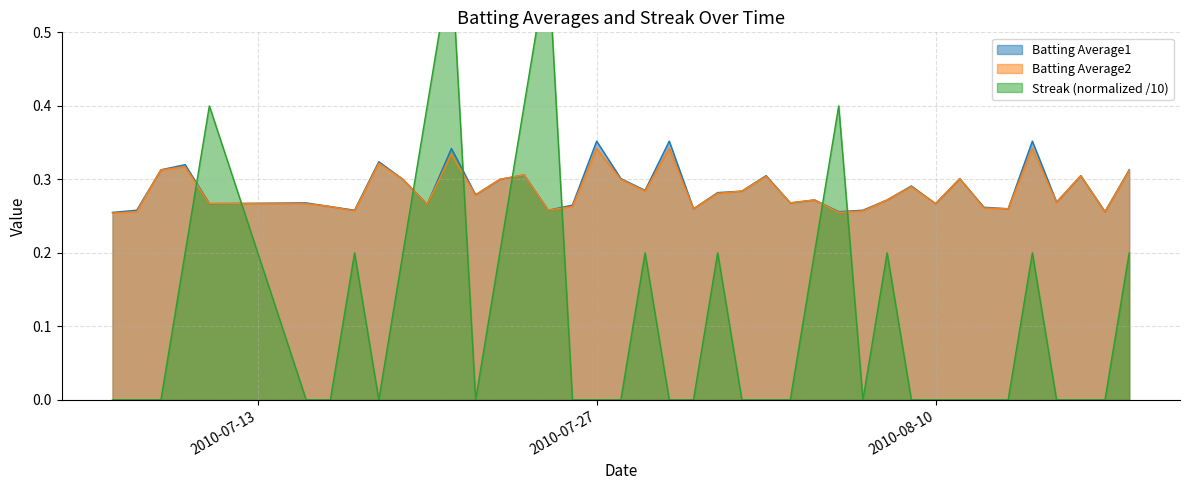

How many lines are shown in the chart?

3